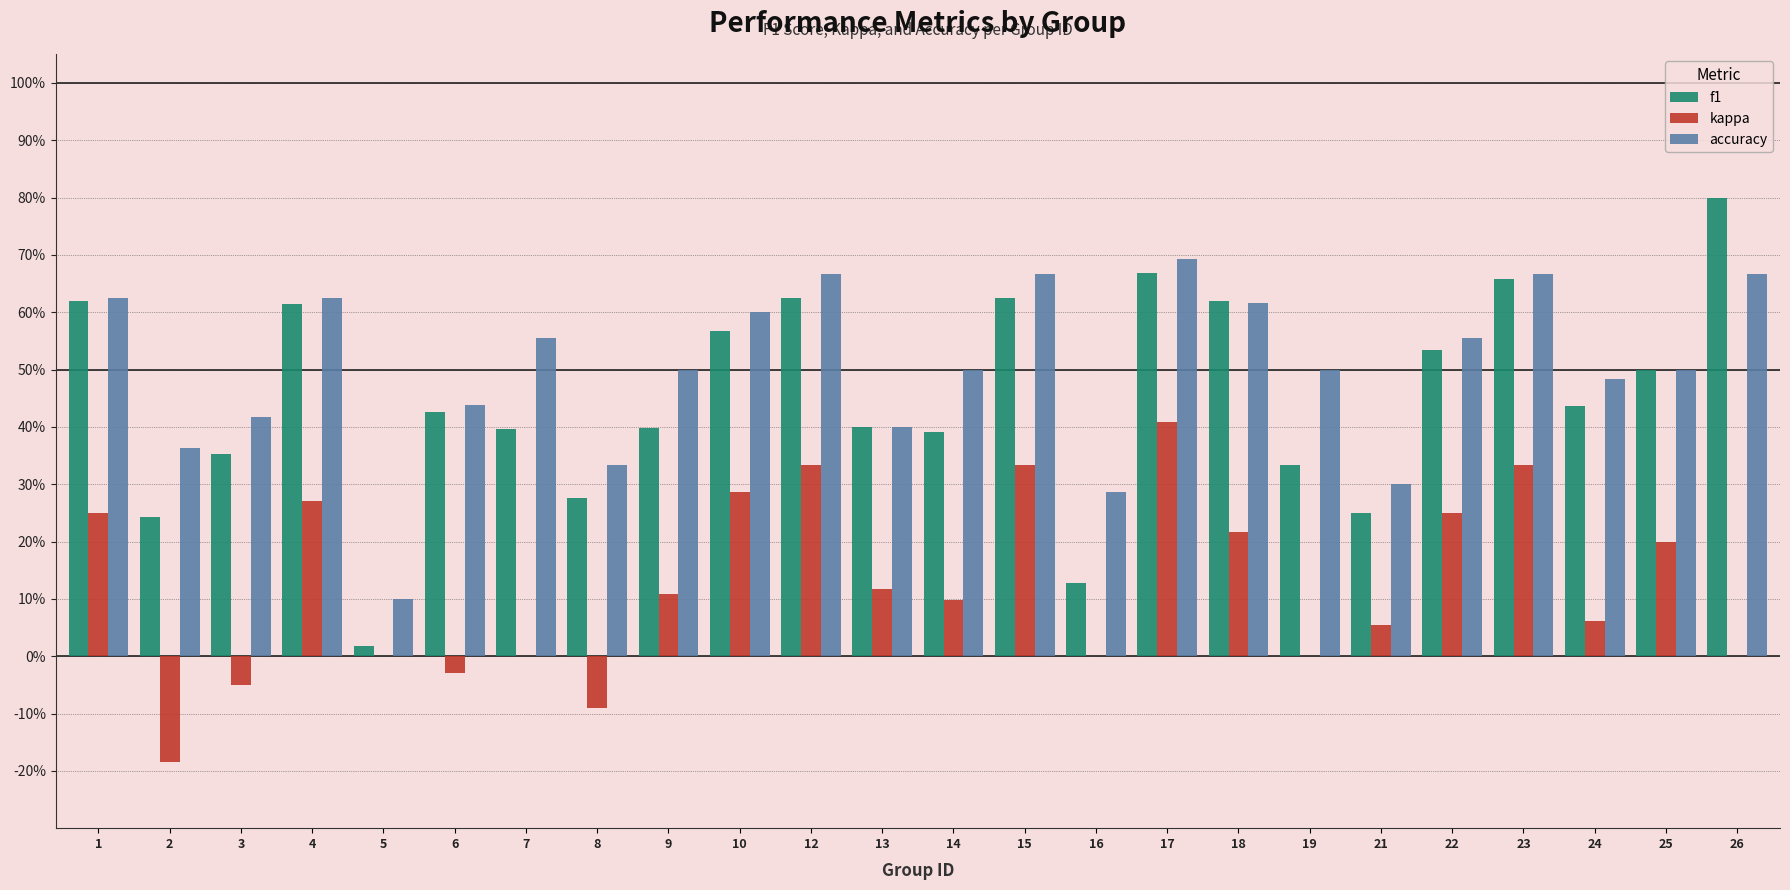

Between 24 and 22, which is larger?

22